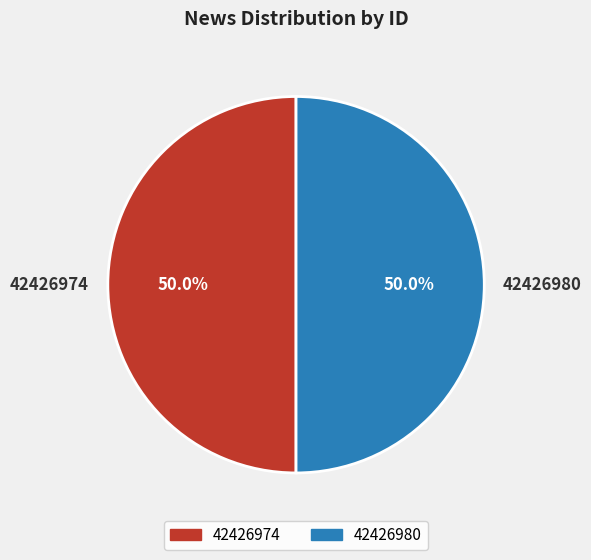

What percentage is NOT represented by 42426980?

50.0%